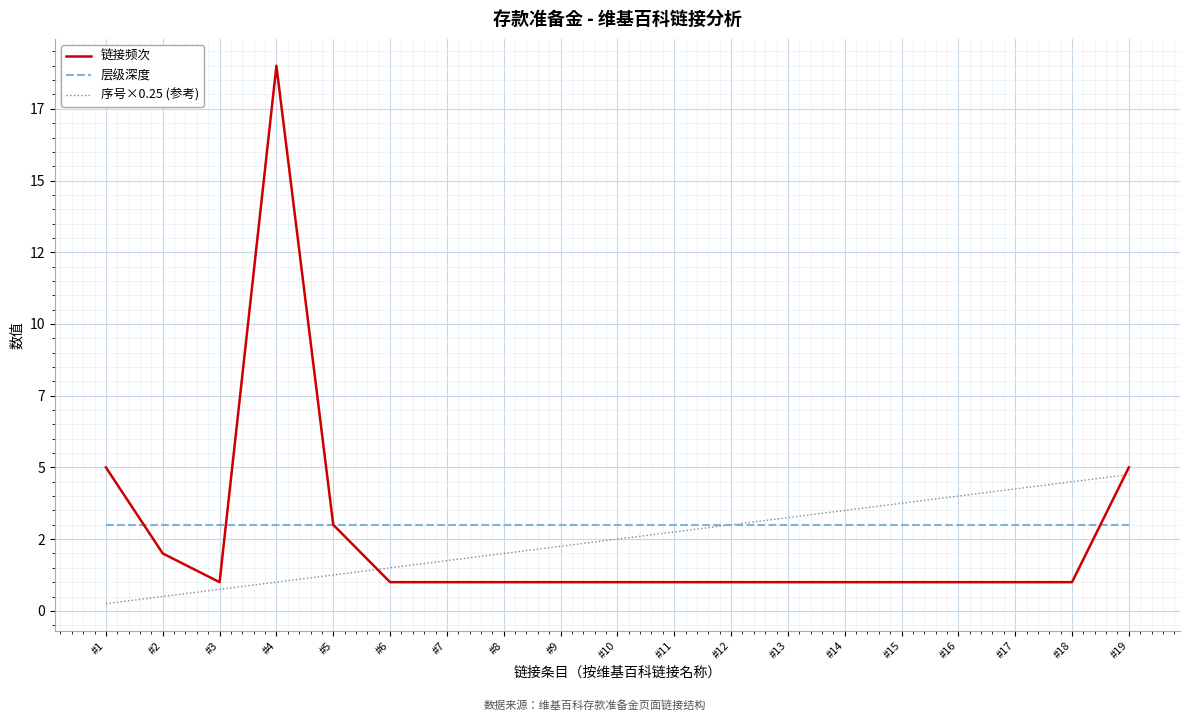

What are all the series names shown in the legend?

链接频次, 层级深度, 序号×0.25 (参考)